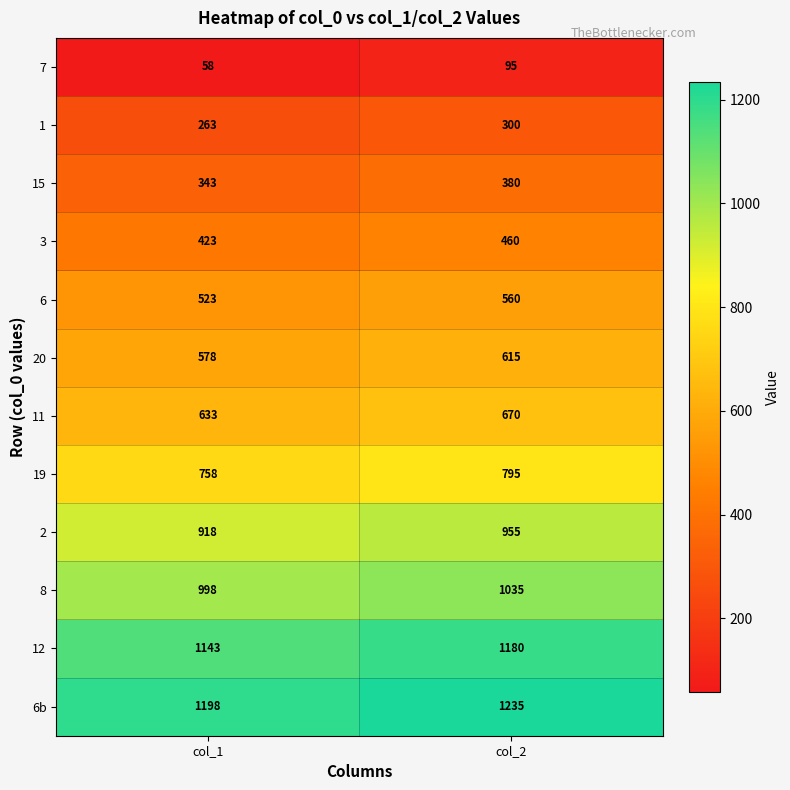

Where is 6 nearest to the value 541?

col_1